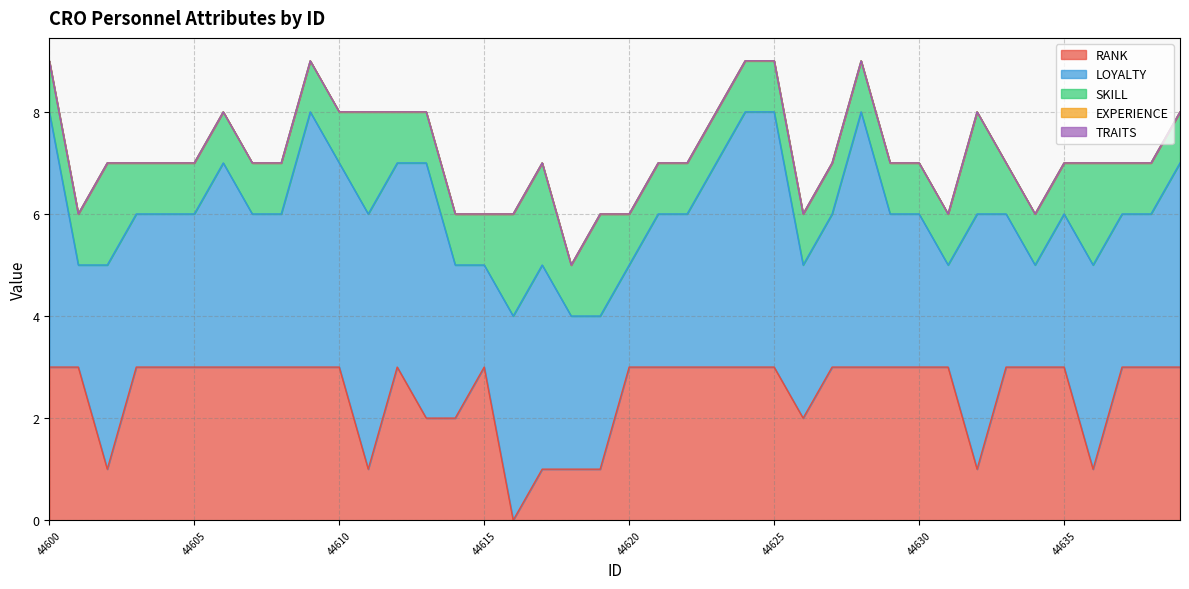

How many data points does each series have?

40